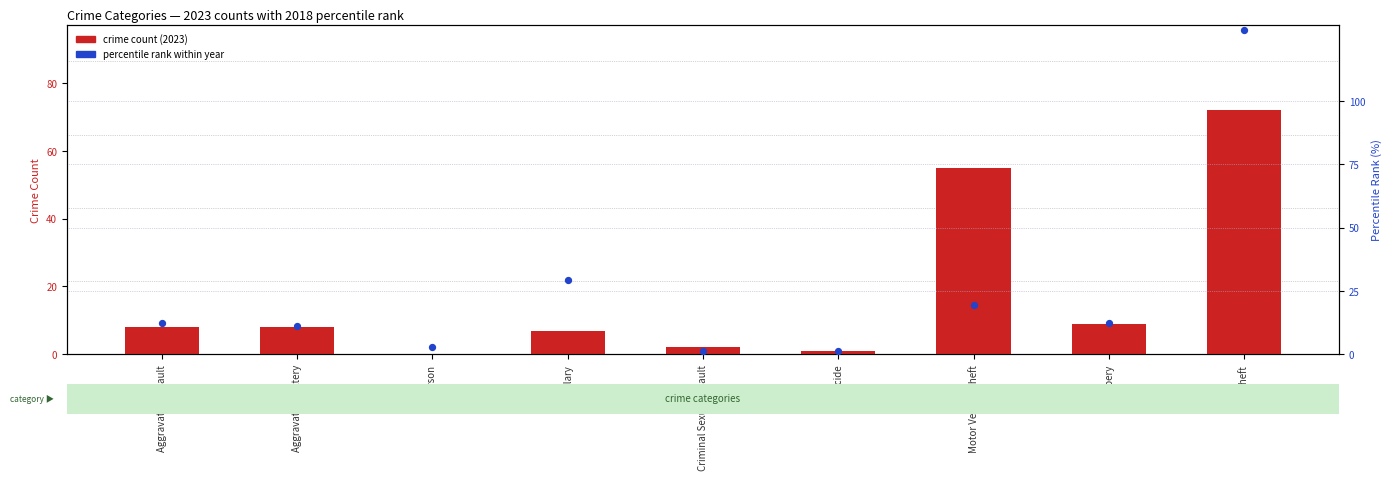

Is the value of percentile rank within year at Arson greater than the value of crime count (2023) at Burglary?

No